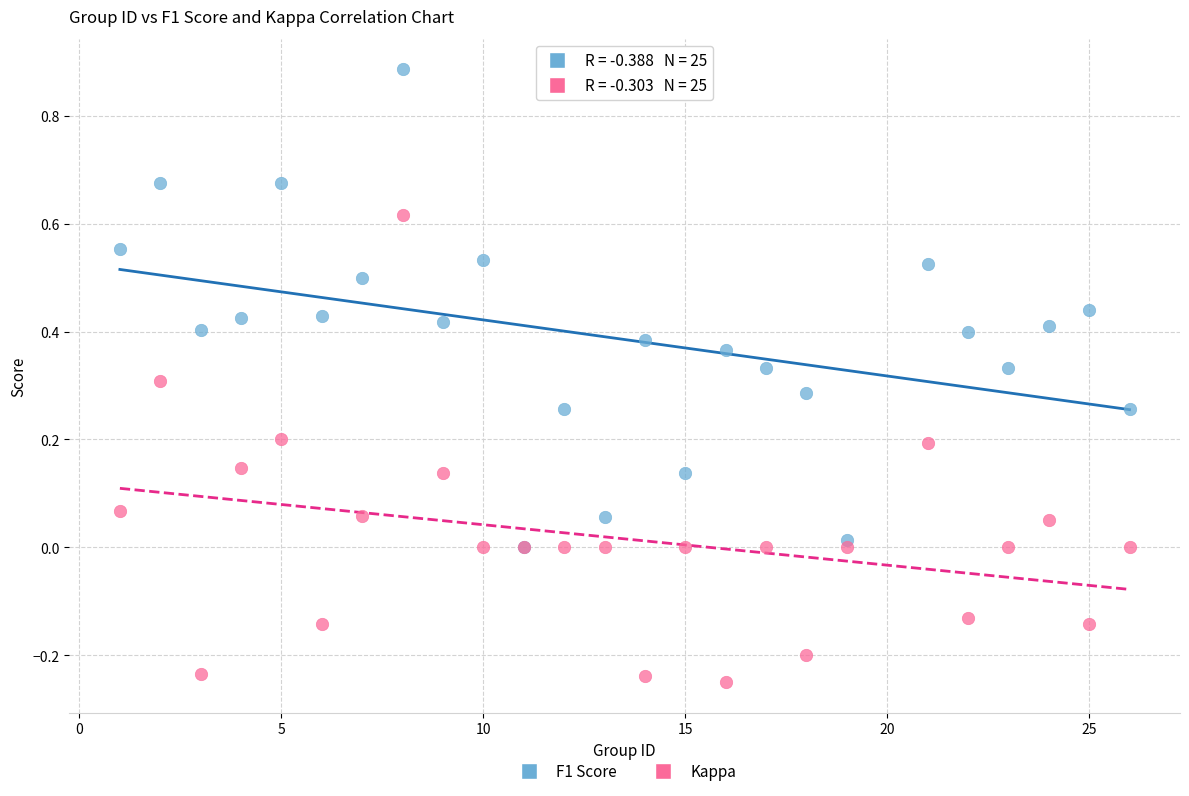

What are all the series names shown in the legend?

F1 Score, Kappa